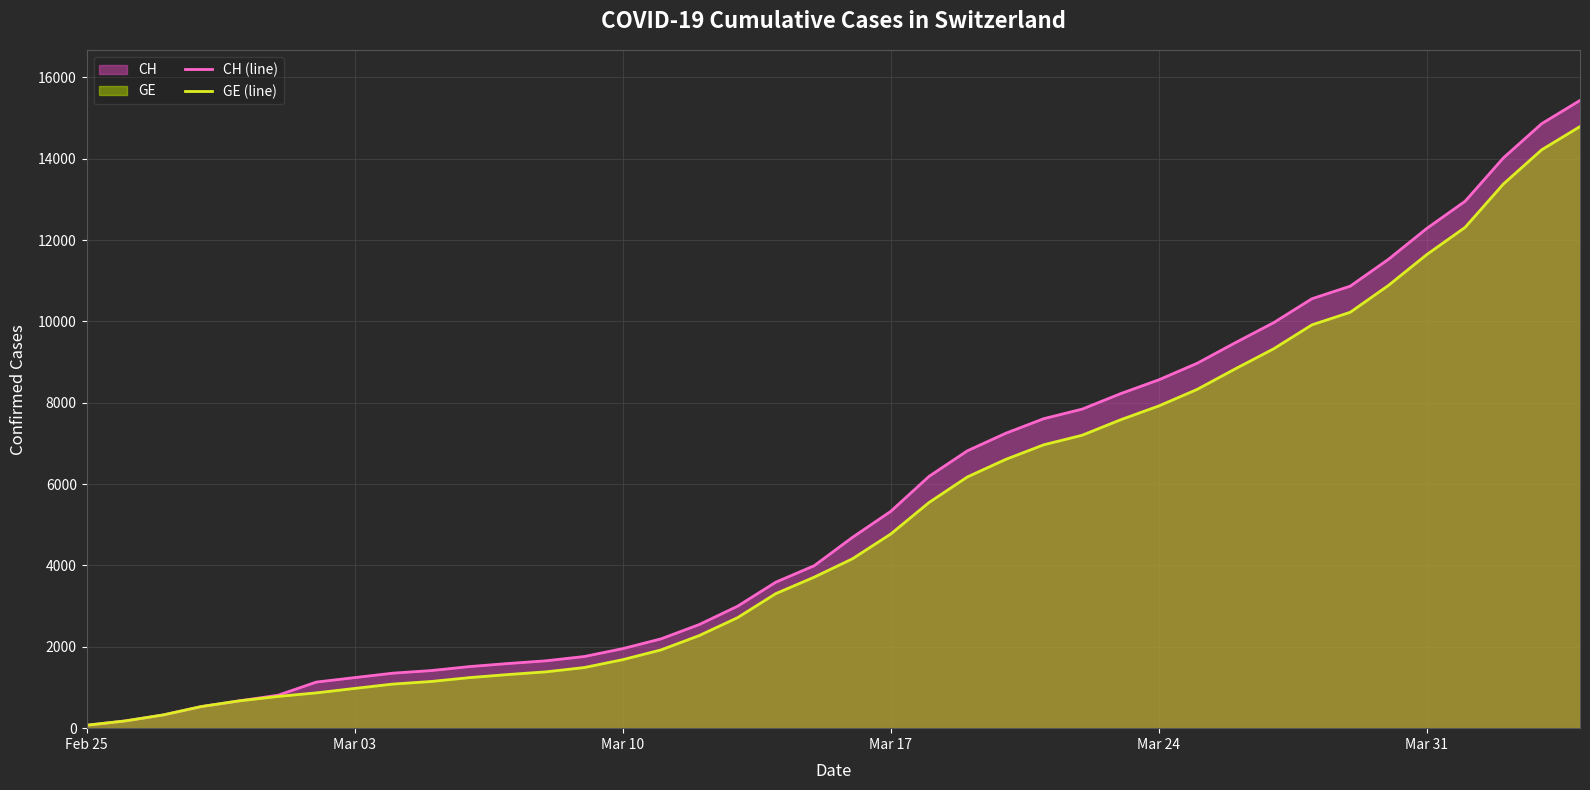

What is the difference between the maximum and minimum values in the GE (line) series?

14719